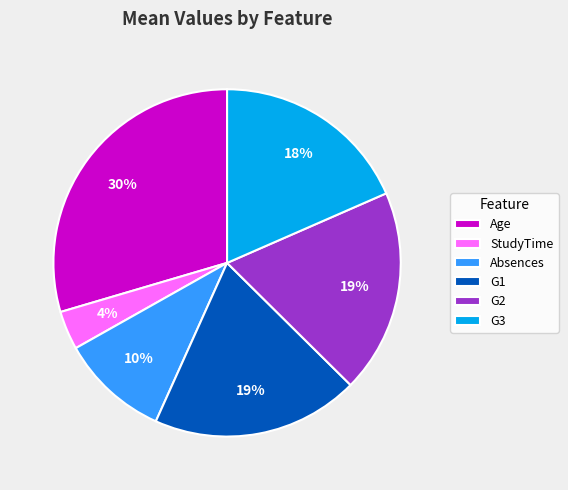

How many segments does this pie chart have?

6